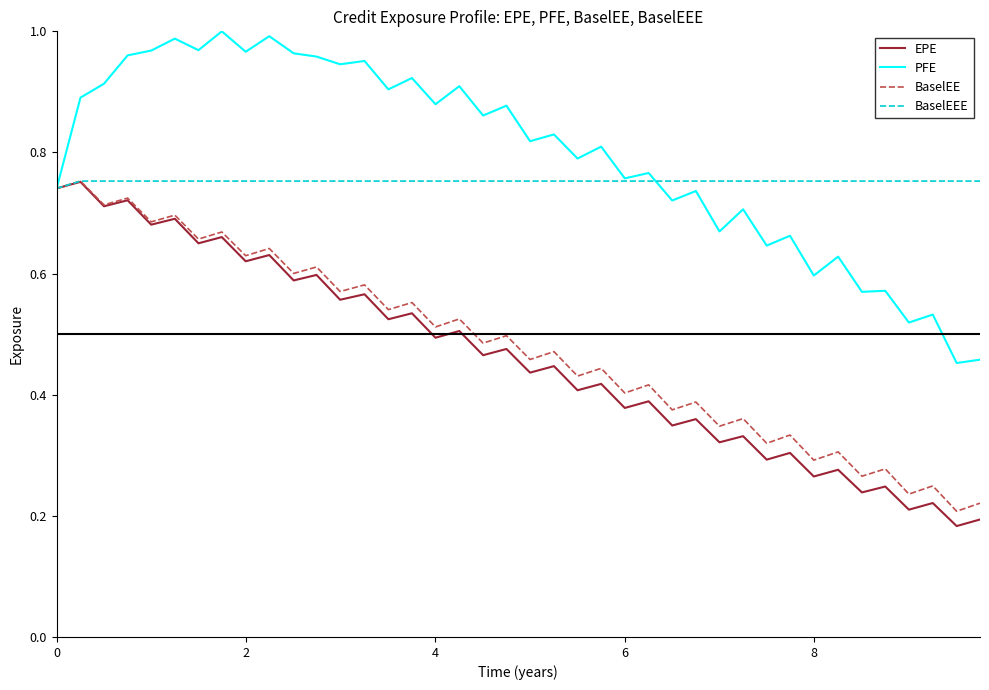

Which series has the largest total across all categories?

PFE